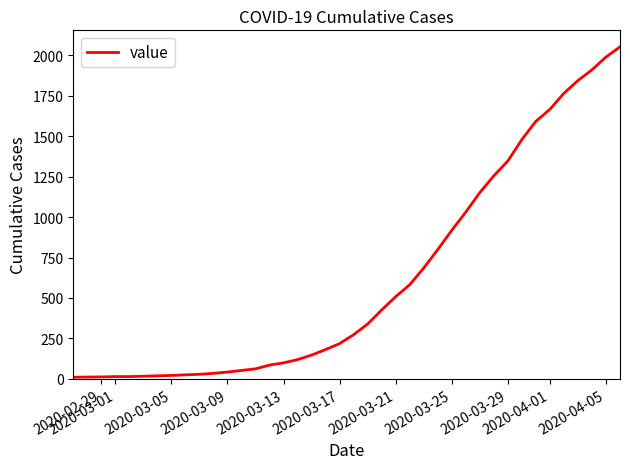

What is the difference between the maximum and minimum values?

2042